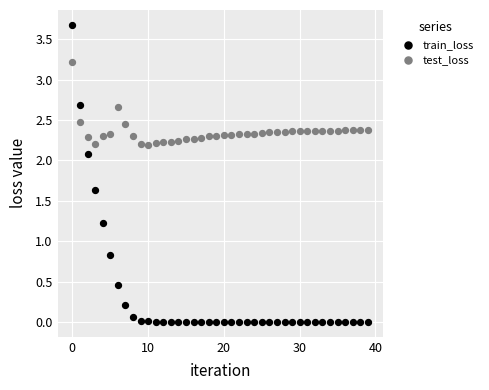

Which series has the widest spread of Y values?

train_loss